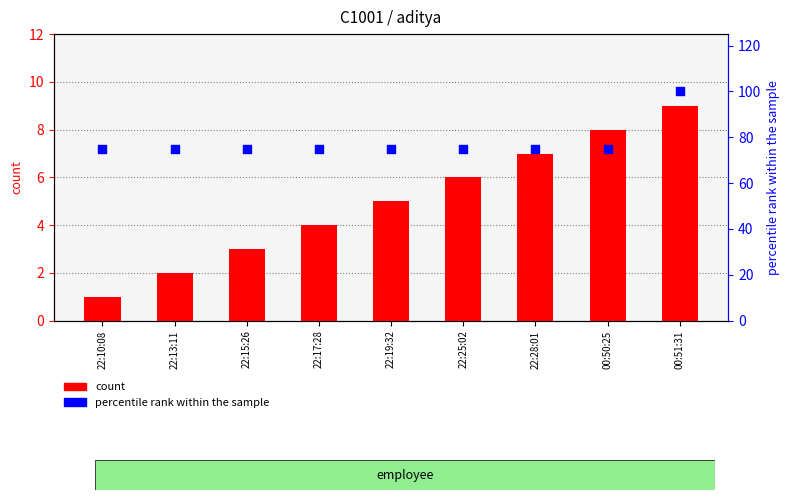

Which series has the widest spread of Y values?

percentile rank within the sample